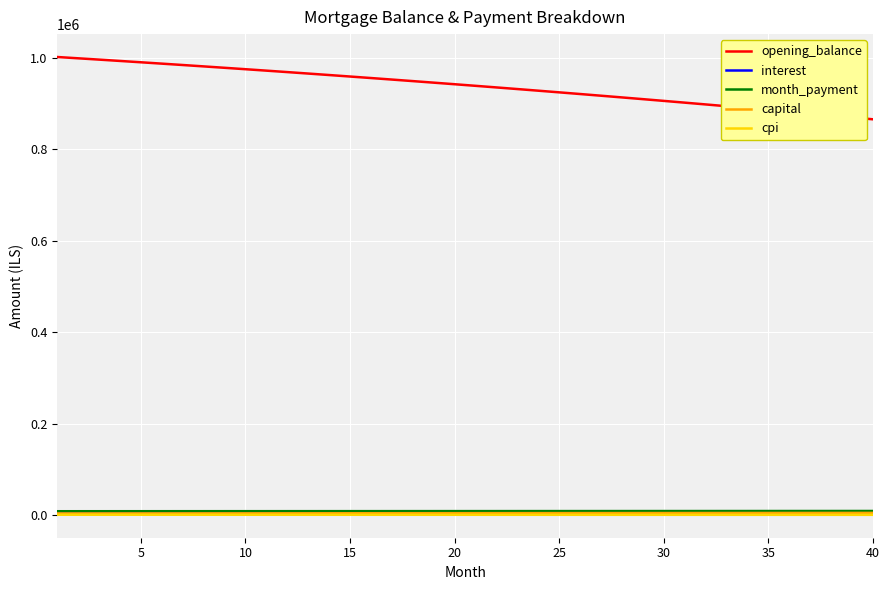

Which series has the widest spread of values?

opening_balance